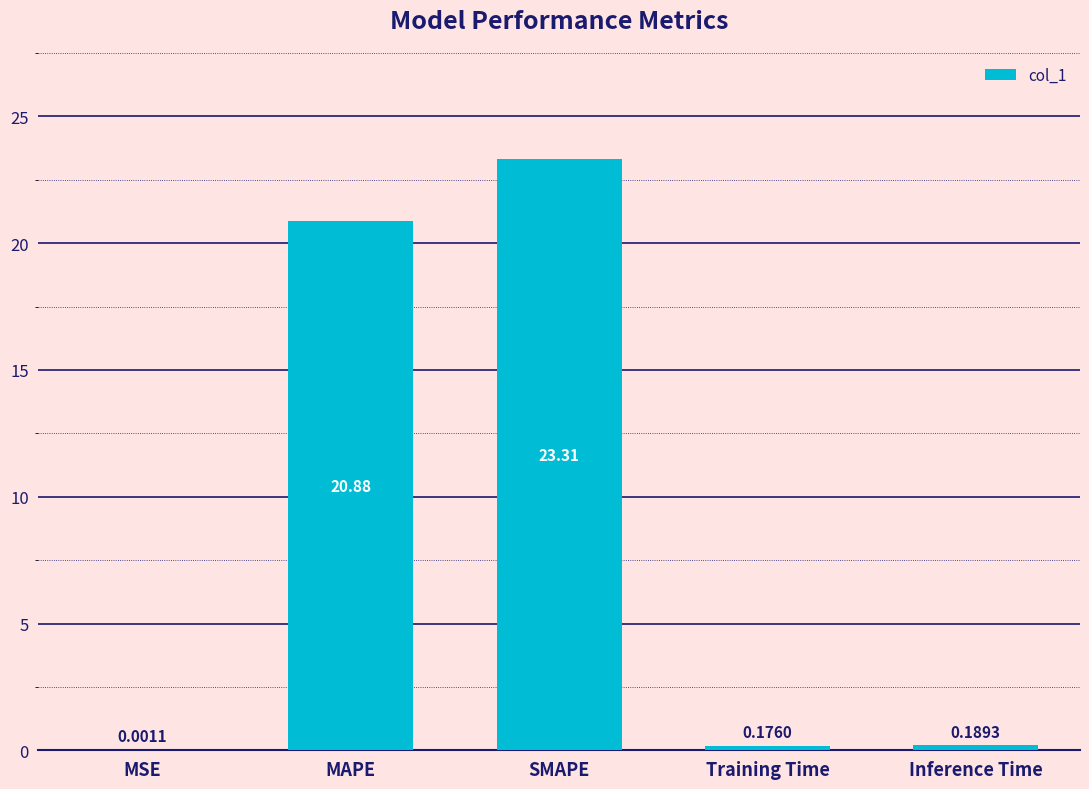

At which label is the value closest to 11?

MAPE